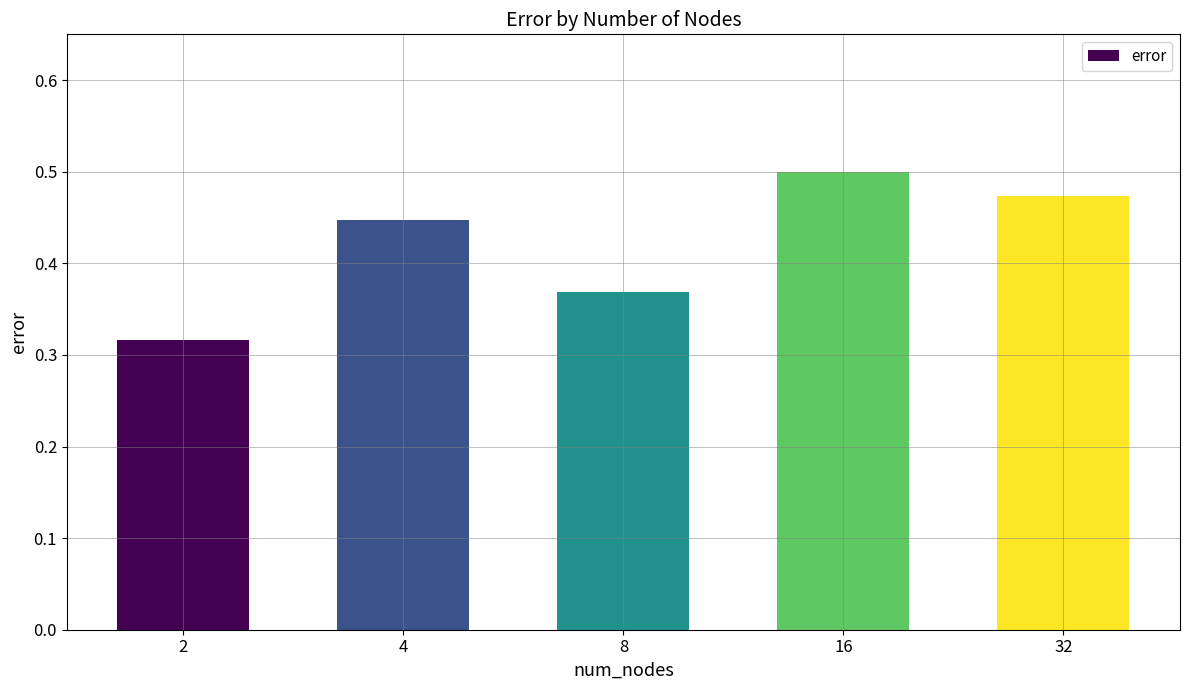

What is the sum of all values?

2.1